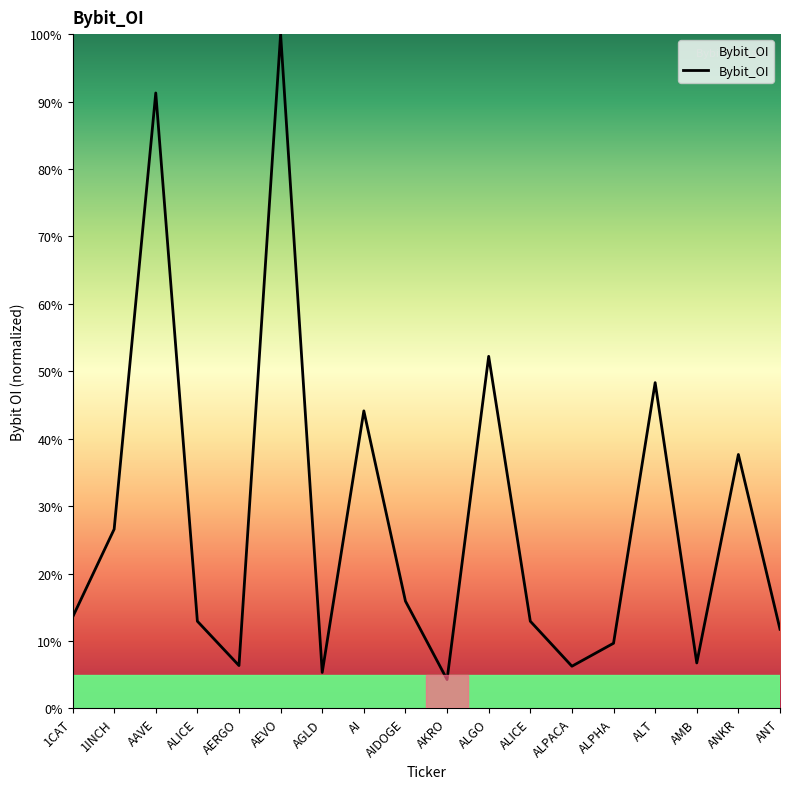

Does the chart have visible grid lines?

No